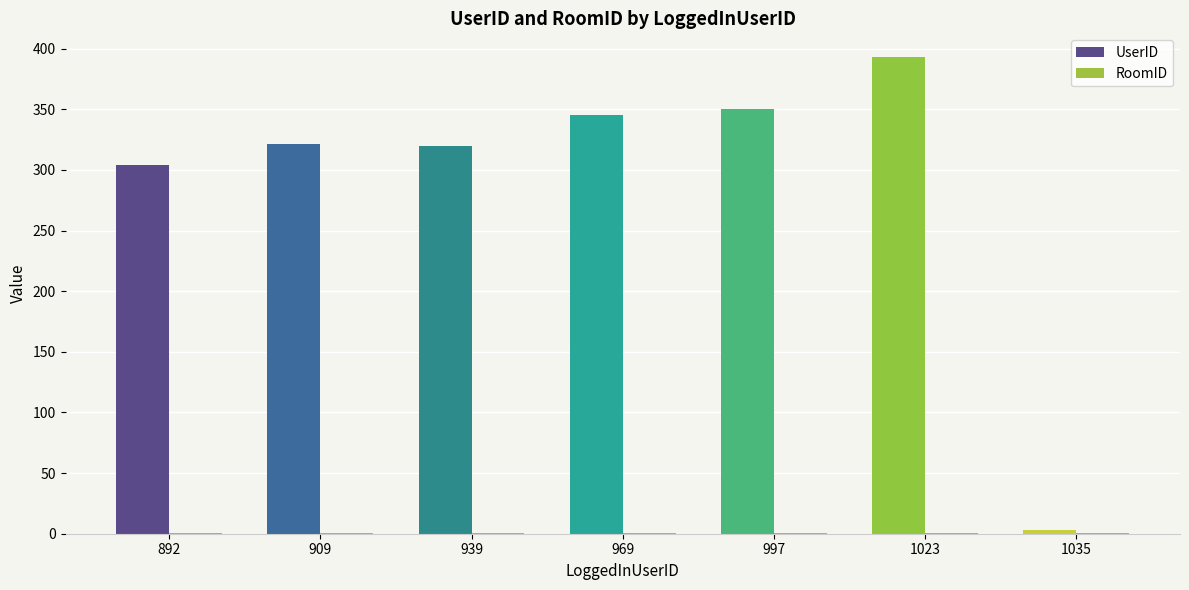

Which series has the largest total across all categories?

UserID